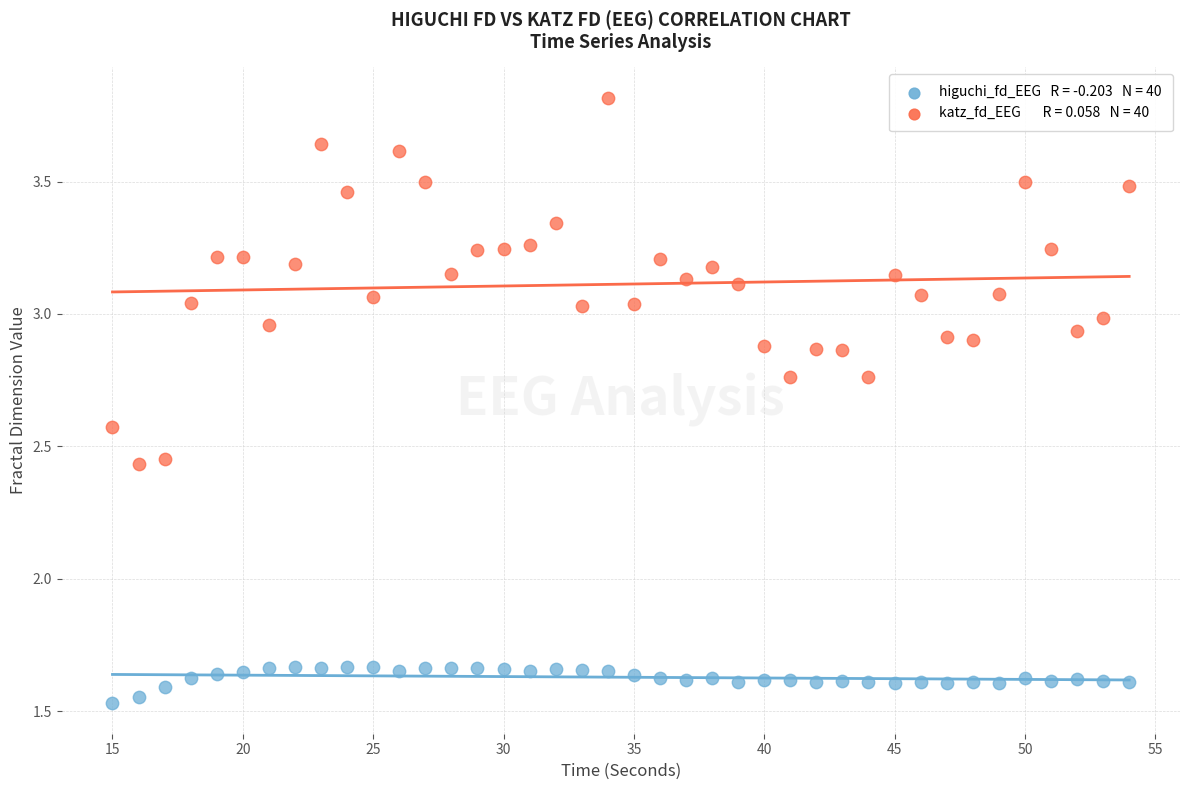

Across all data points, what is the range of X values (max minus min)?

39.0